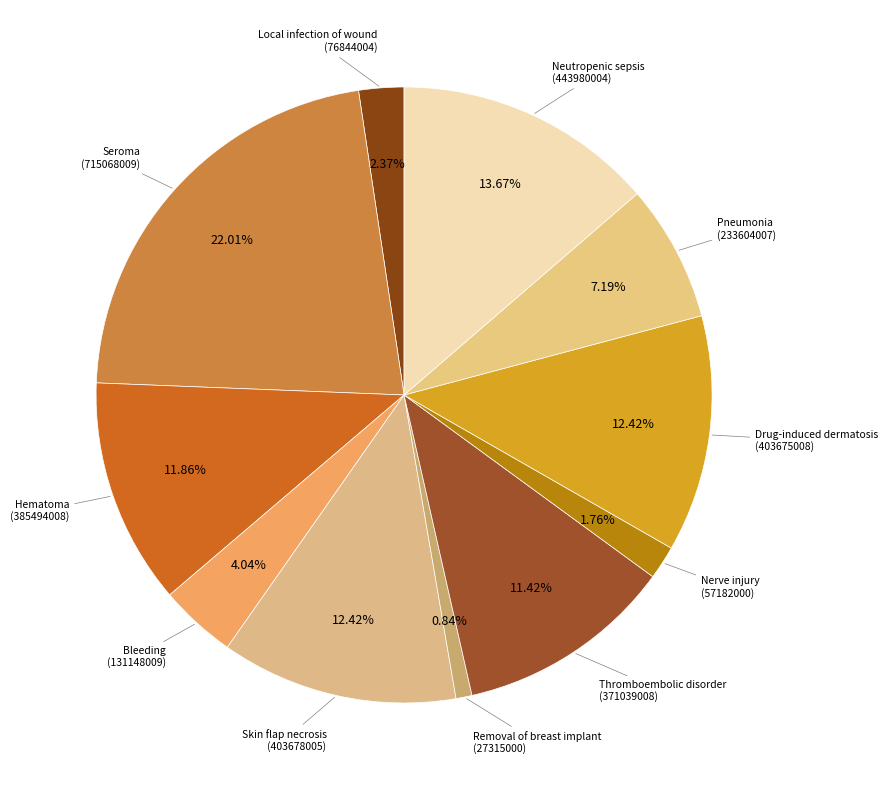

How many segments does this pie chart have?

11